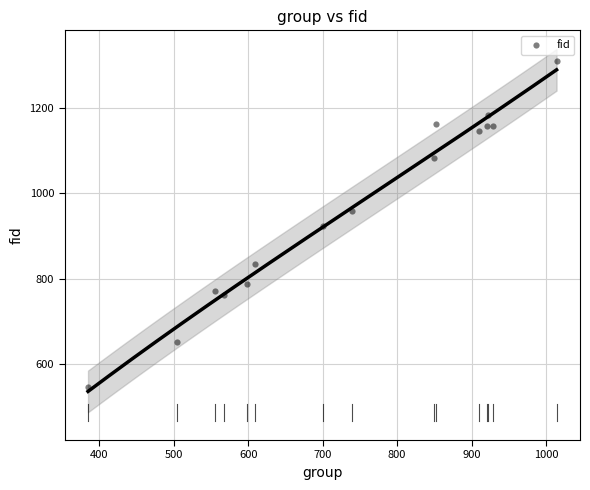

What is the range of Y values (max minus min)?

764